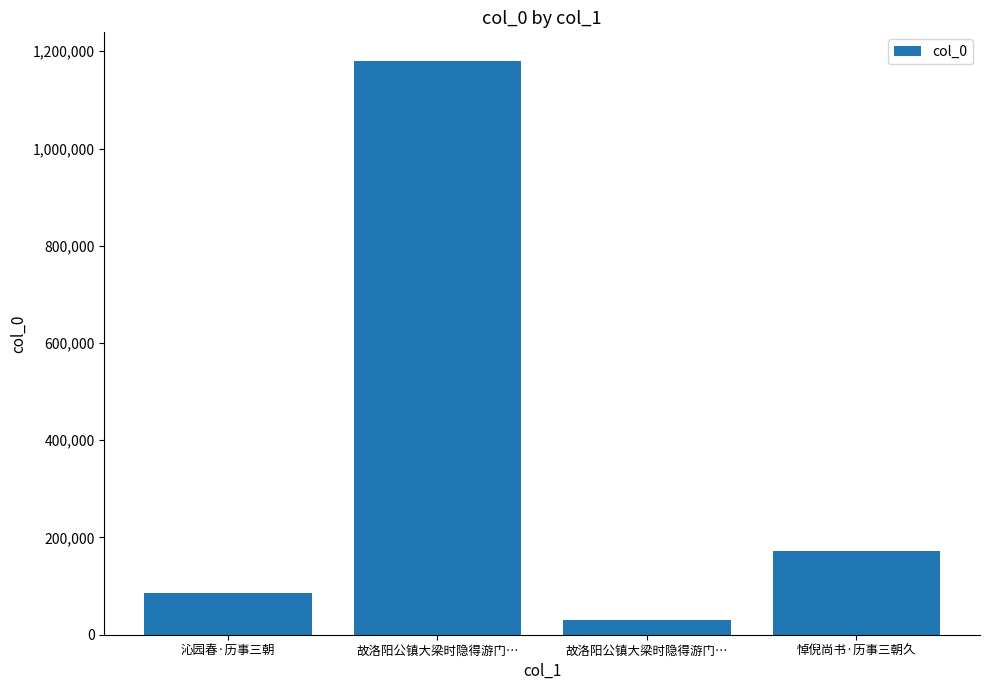

Reading left to right, list all the values displayed in this chart.

沁园春·历事三朝=85853	故洛阳公镇大梁时隐得游门…=1180000	故洛阳公镇大梁时隐得游门…=30072	悼倪尚书·历事三朝久=171375